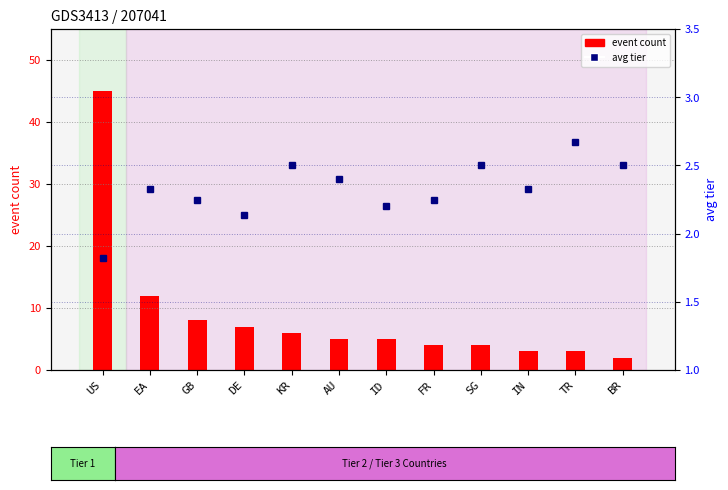

At which label does avg tier first exceed 2?

EA